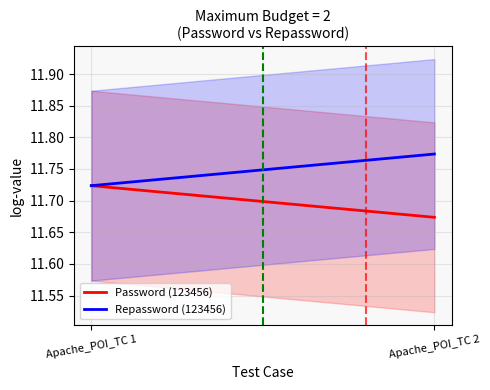

Does the chart have visible grid lines?

Yes